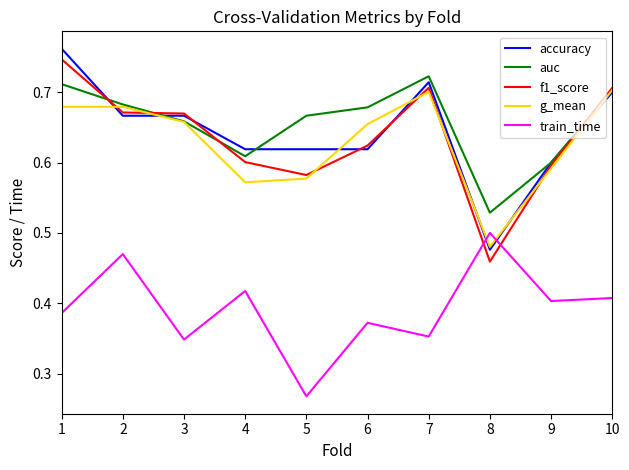

Which category has the highest value in the f1_score series?

1